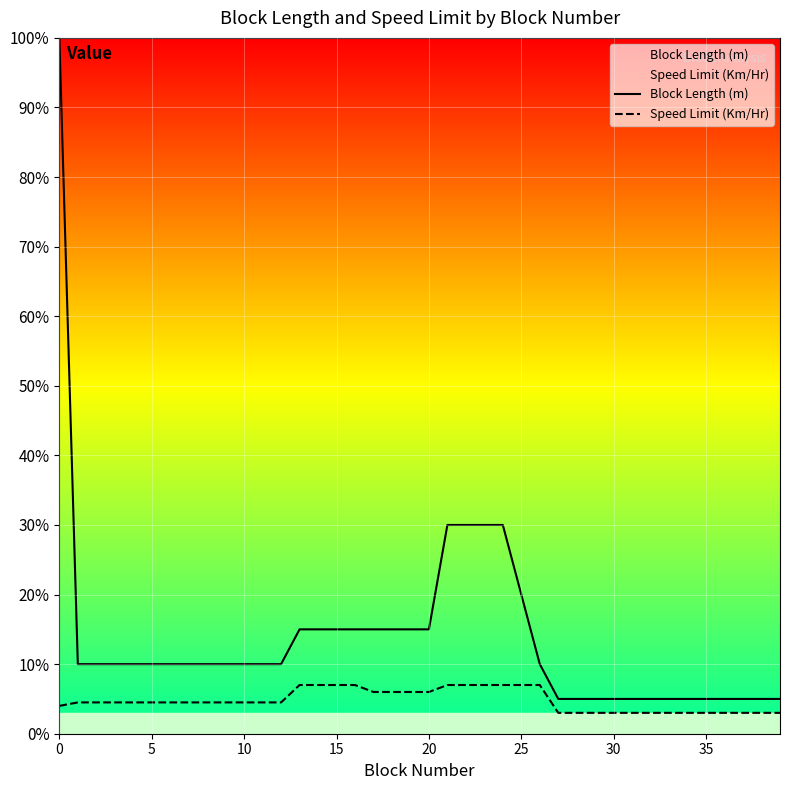

How many values in the Speed Limit (Km/Hr) series exceed 4?

26